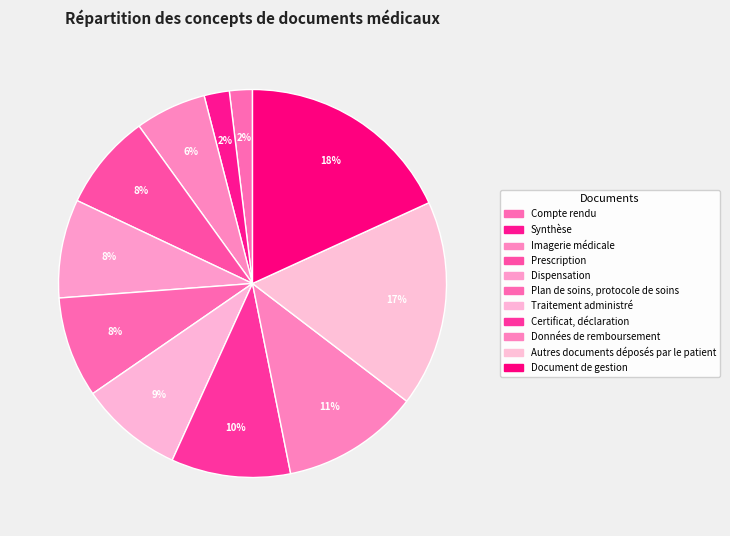

How many slices are in this pie chart?

11